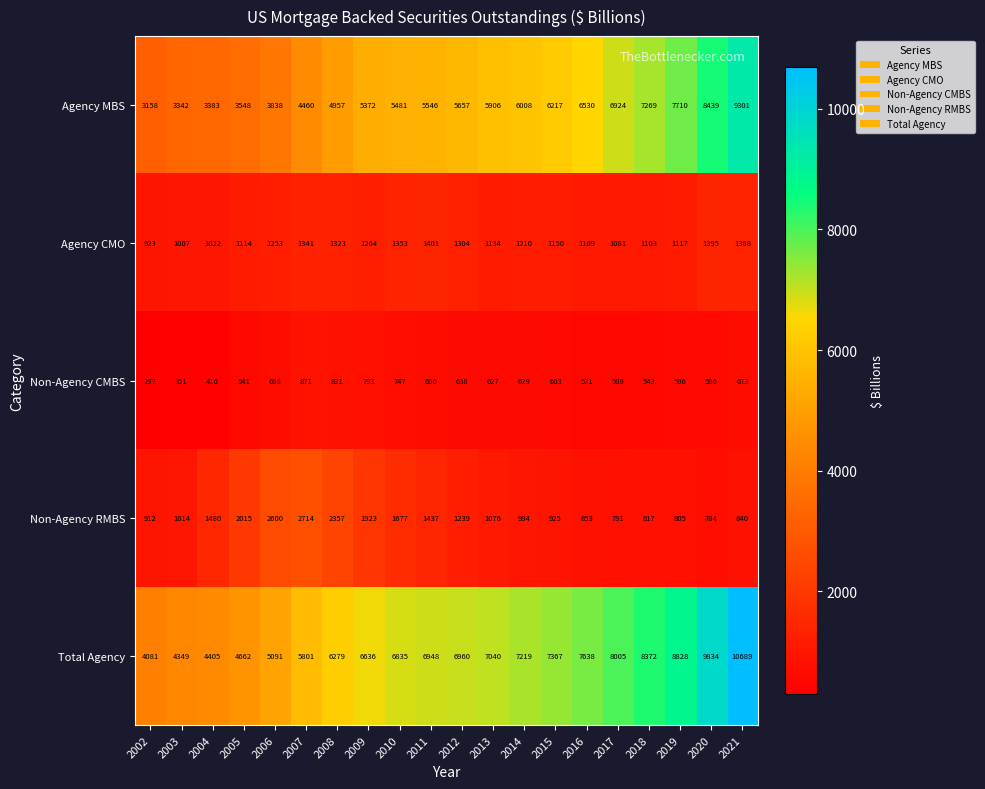

What is the smallest value displayed?

297